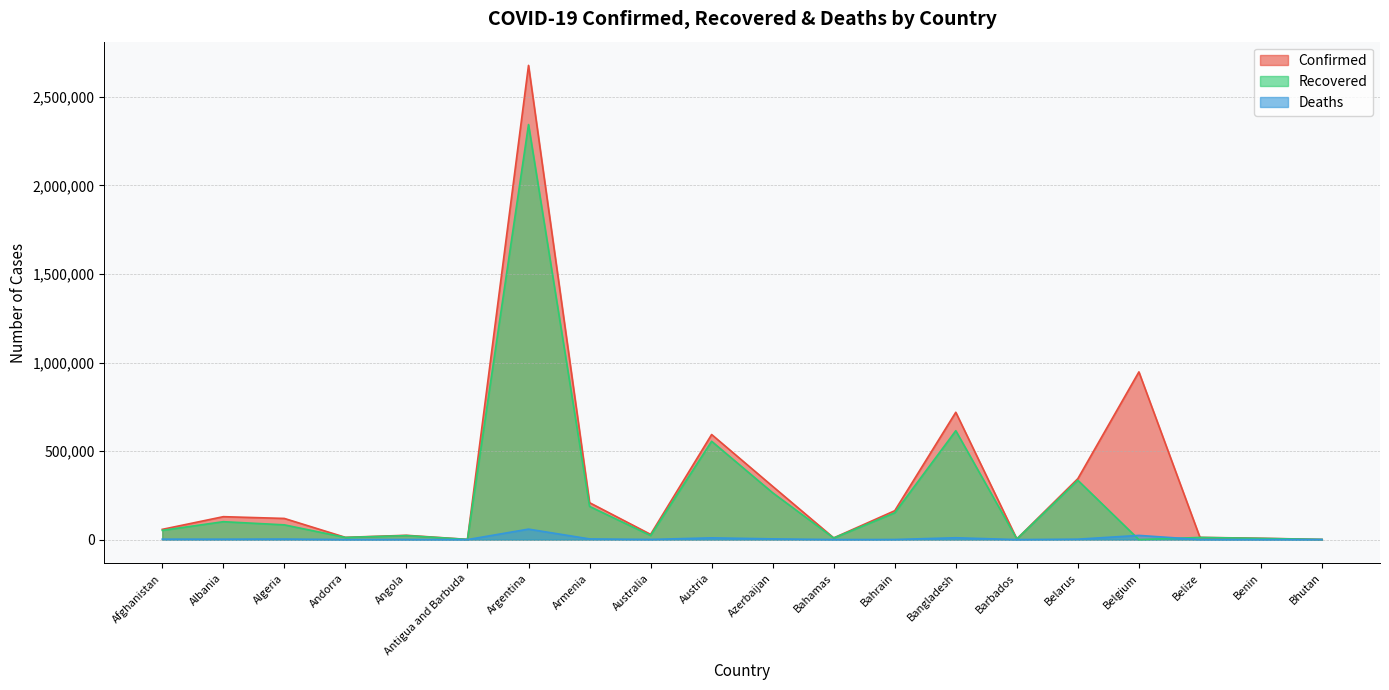

True or false: Confirmed and Recovered intersect in this chart.

False